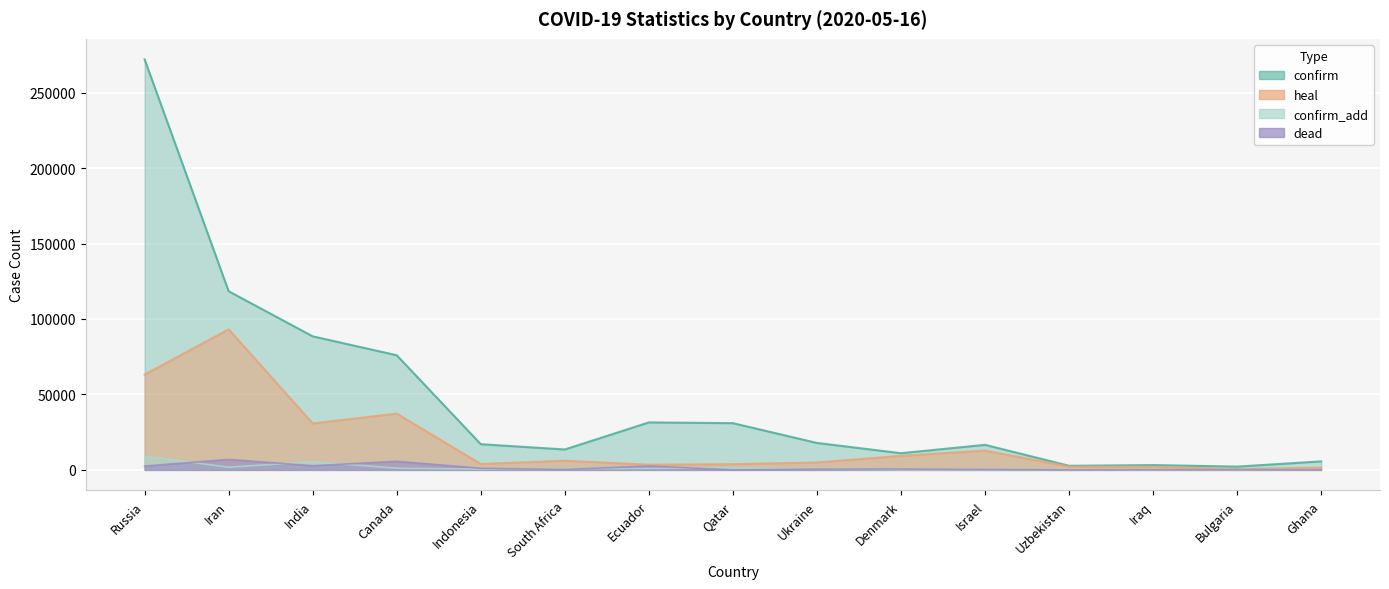

Which series has the largest total across all categories?

confirm